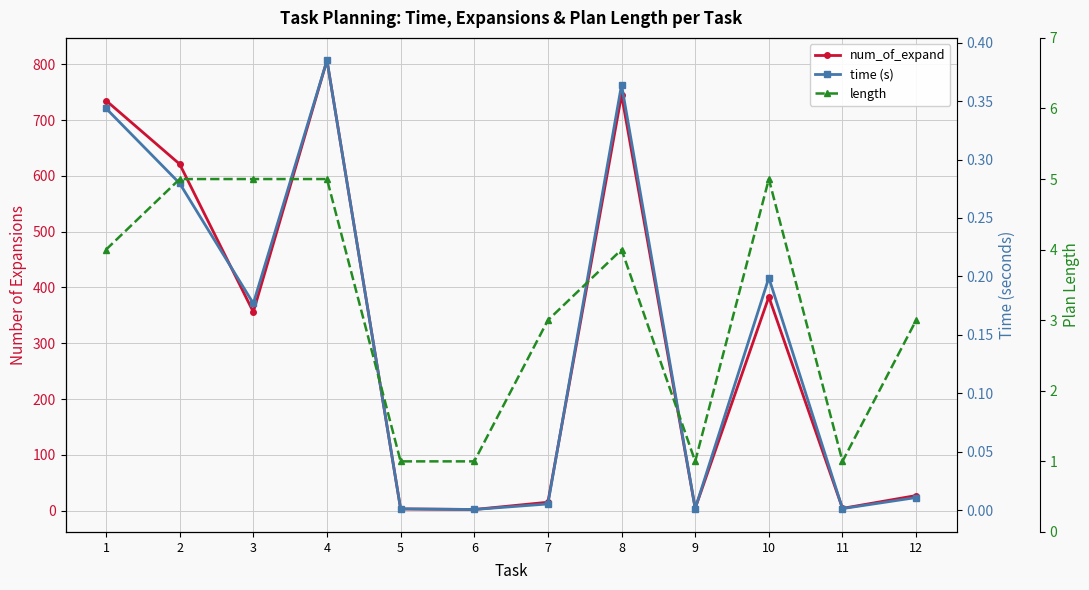

Reading left to right, list all the values displayed in this chart.

num_of_expand: 735.0	621.0	356.0	807.0	3.0	2.0	15.0	745.0	4.0	383.0	4.0	27.0
time (s): 0.3	0.3	0.2	0.4	0.0	0.0	0.0	0.4	0.0	0.2	0.0	0.0
length: 4.0	5.0	5.0	5.0	1.0	1.0	3.0	4.0	1.0	5.0	1.0	3.0